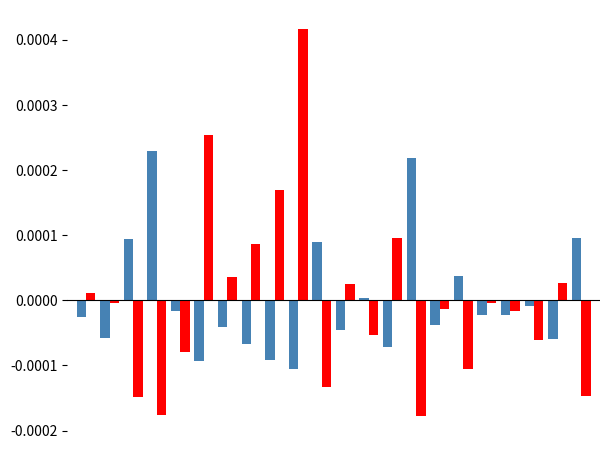

How many bars are there in total?

44